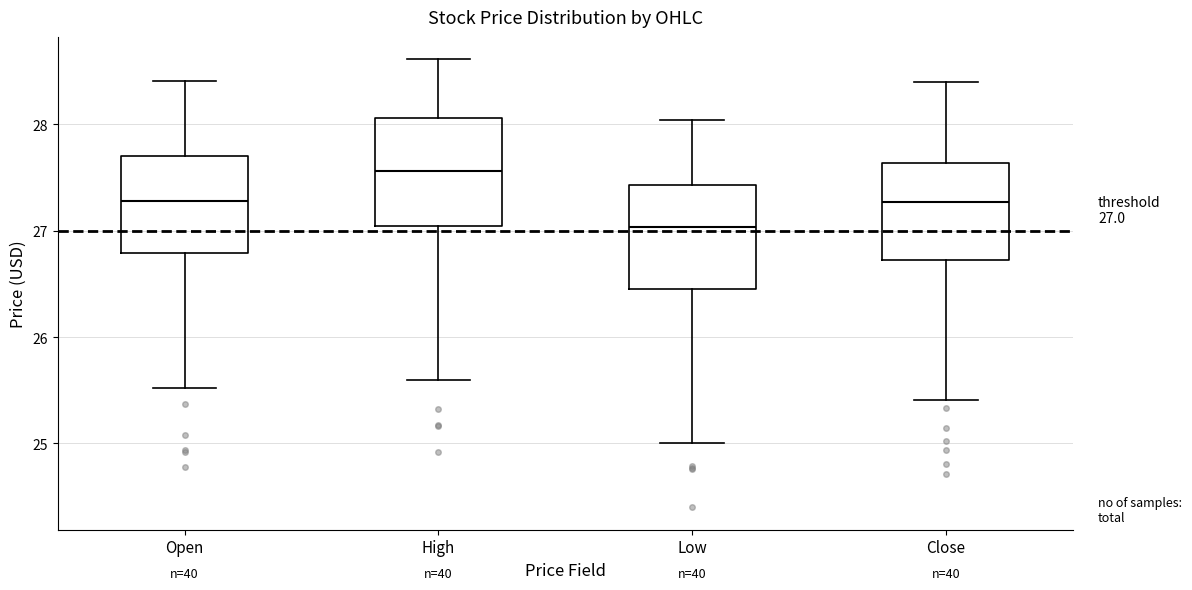

Which box's median line is the lowest?

Low